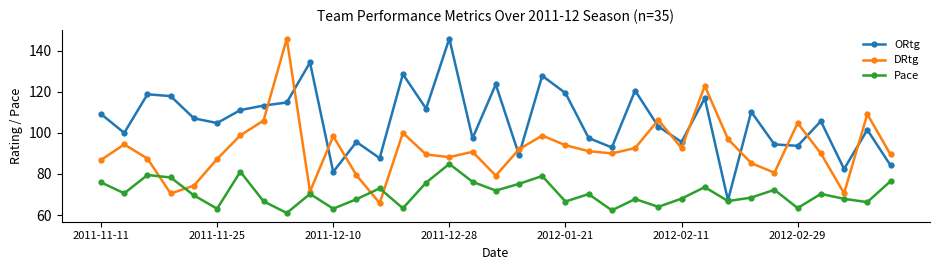

Which series has the largest total across all categories?

ORtg